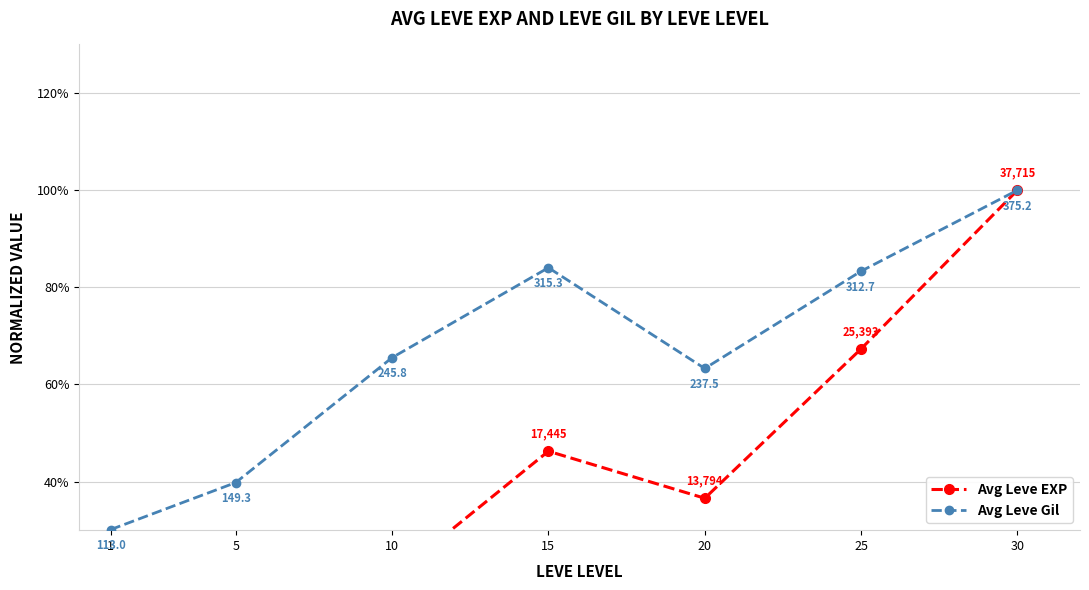

How many interior local valleys does the Avg Leve EXP series have?

1